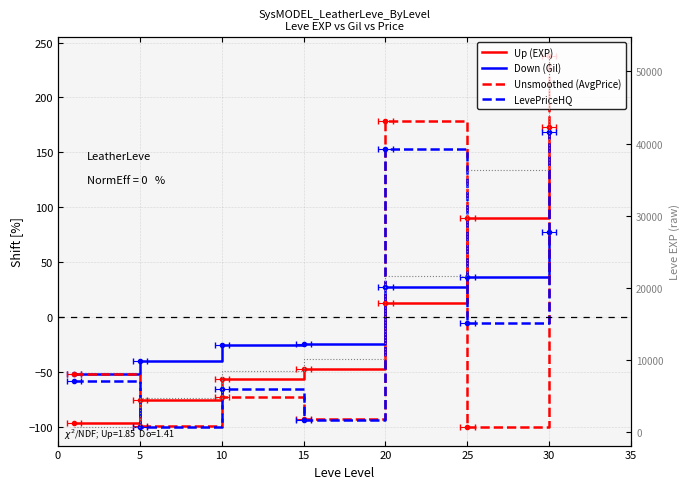

What are all the series names shown in the legend?

Up (EXP), Down (Gil), Unsmoothed (AvgPrice), LevePriceHQ